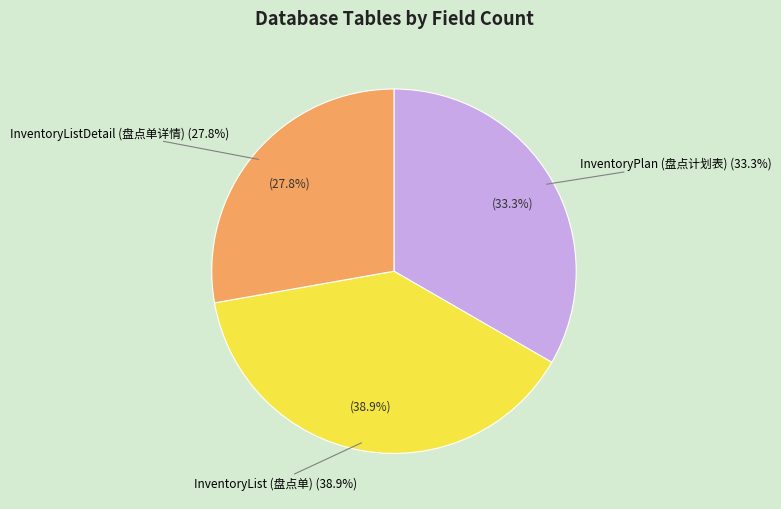

To the nearest percent, what is the difference between the largest and smallest slice percentages?

11%